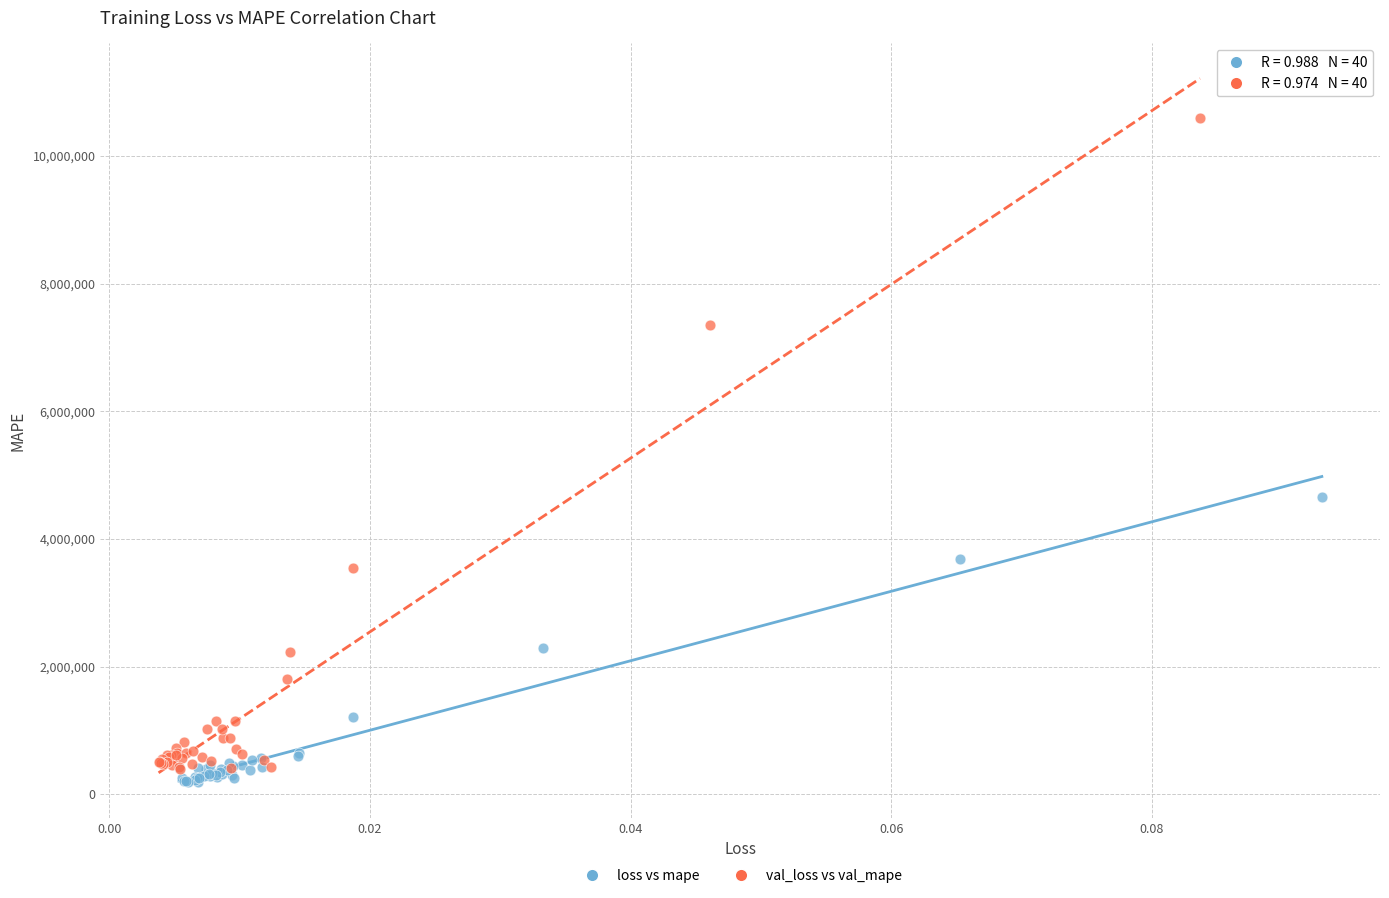

Which series has the largest Y range (max minus min)?

val_loss vs val_mape